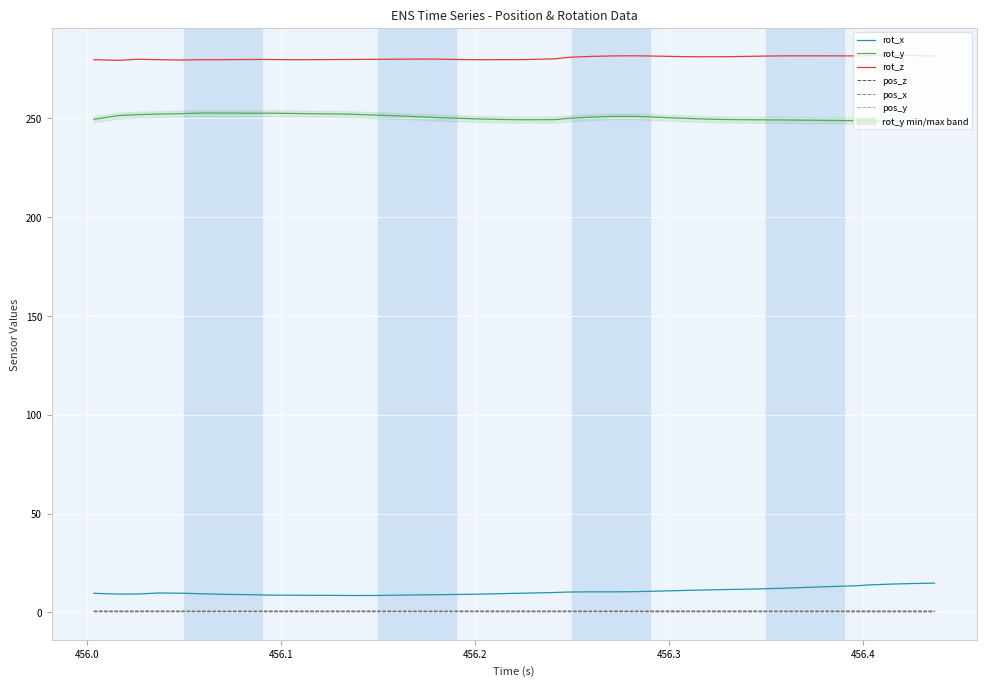

True or false: rot_x and pos_x intersect in this chart.

False